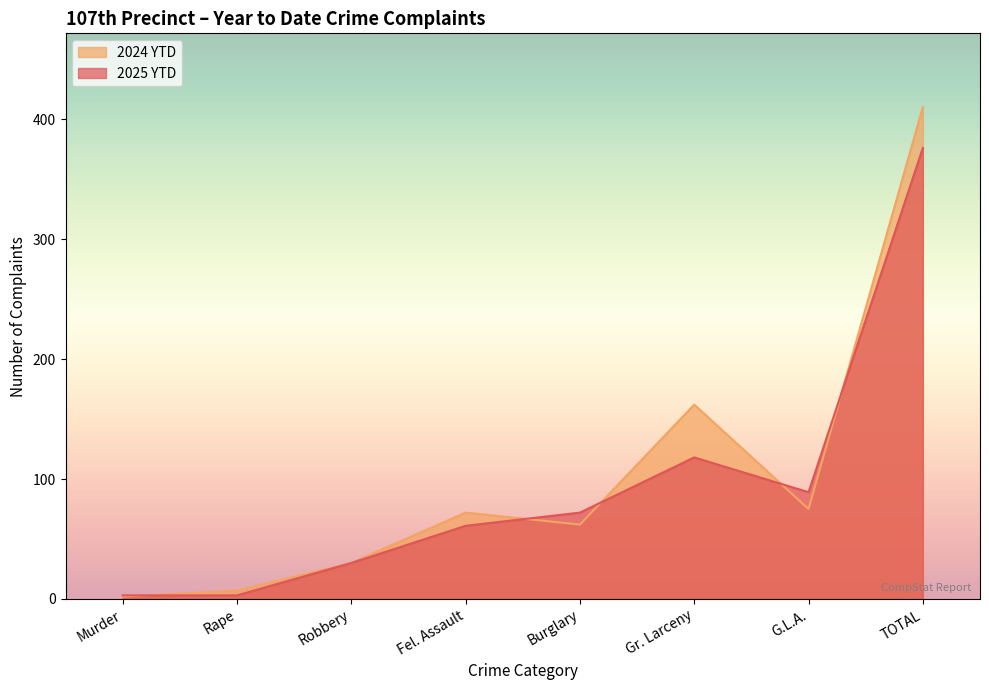

Does the chart display data point markers on the line(s)?

No